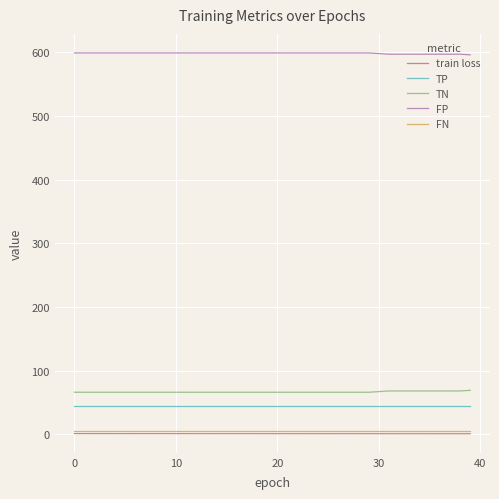

What are all the series names shown in the legend?

train loss, TP, TN, FP, FN